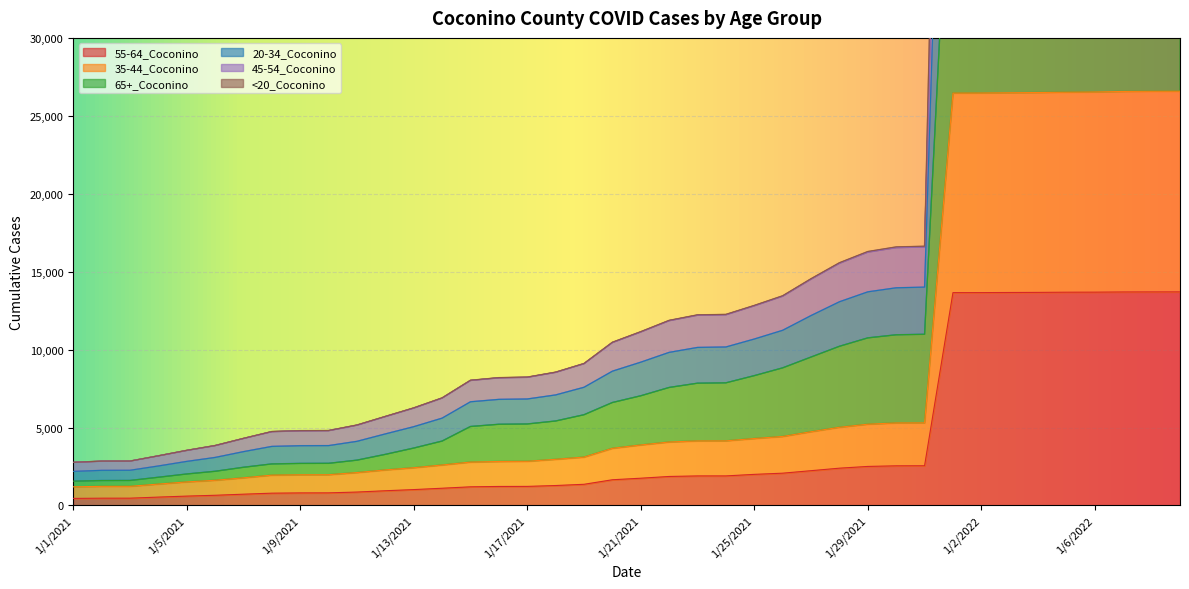

List the labels in order of <20_Coconino value, largest first.

1/9/2022, 1/8/2022, 1/7/2022, 1/6/2022, 1/5/2022, 1/4/2022, 1/3/2022, 1/2/2022, 1/1/2022, 1/31/2021, 1/30/2021, 1/29/2021, 1/28/2021, 1/27/2021, 1/26/2021, 1/25/2021, 1/24/2021, 1/23/2021, 1/22/2021, 1/21/2021, 1/20/2021, 1/19/2021, 1/18/2021, 1/17/2021, 1/16/2021, 1/15/2021, 1/14/2021, 1/13/2021, 1/12/2021, 1/11/2021, 1/10/2021, 1/9/2021, 1/8/2021, 1/7/2021, 1/6/2021, 1/5/2021, 1/4/2021, 1/3/2021, 1/2/2021, 1/1/2021